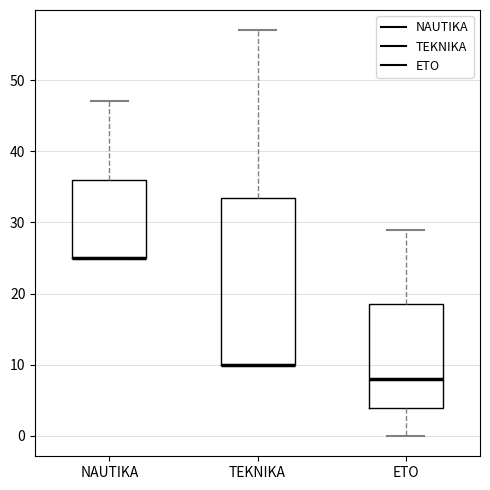

Which box is the tallest, from its lower edge to its upper edge?

TEKNIKA